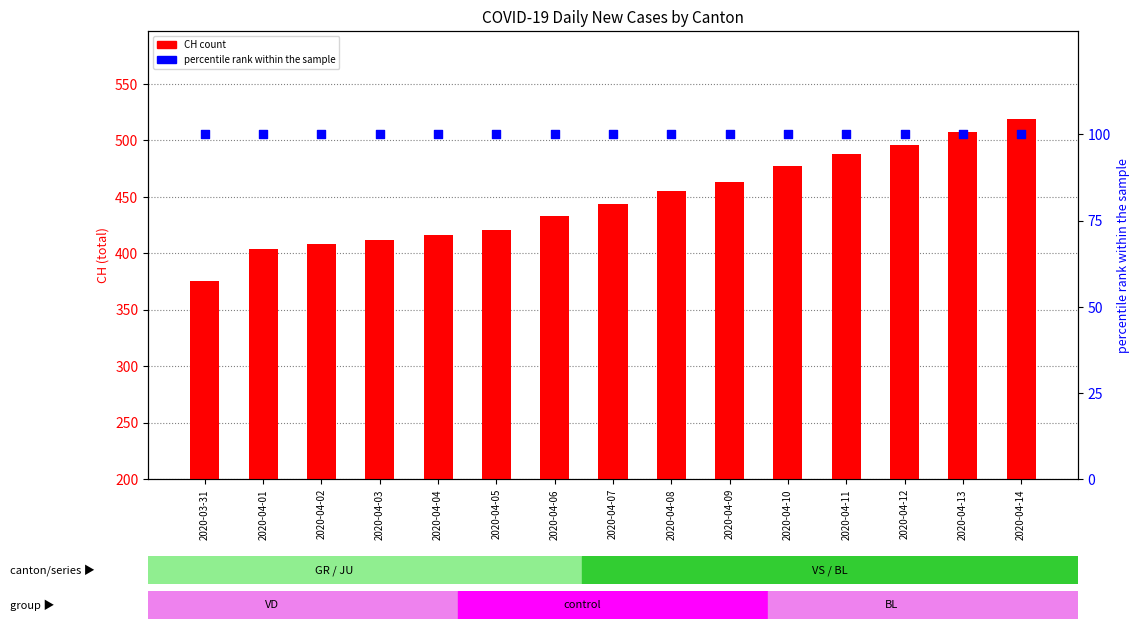

Which series has the largest total across all categories?

CH